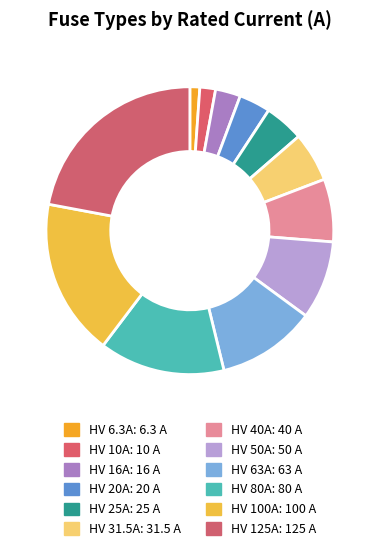

Which category has the biggest portion of the pie?

HV 125A